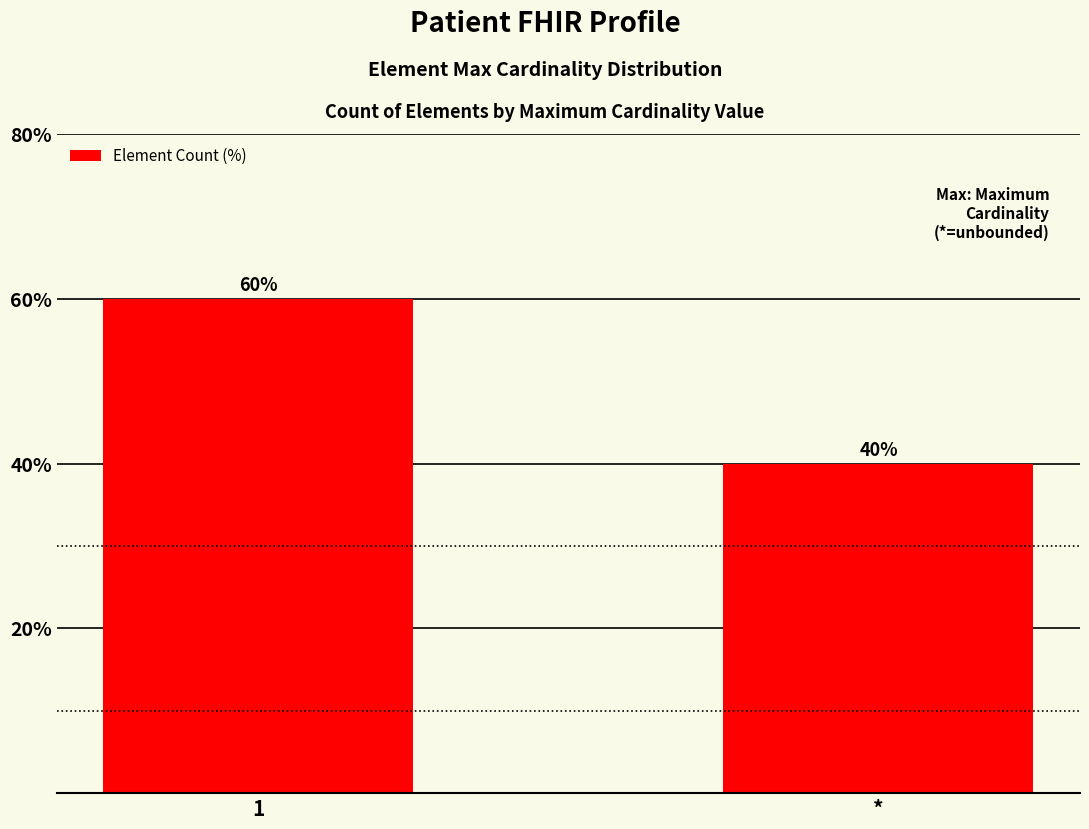

True or false: the data shows 66 at *.

False